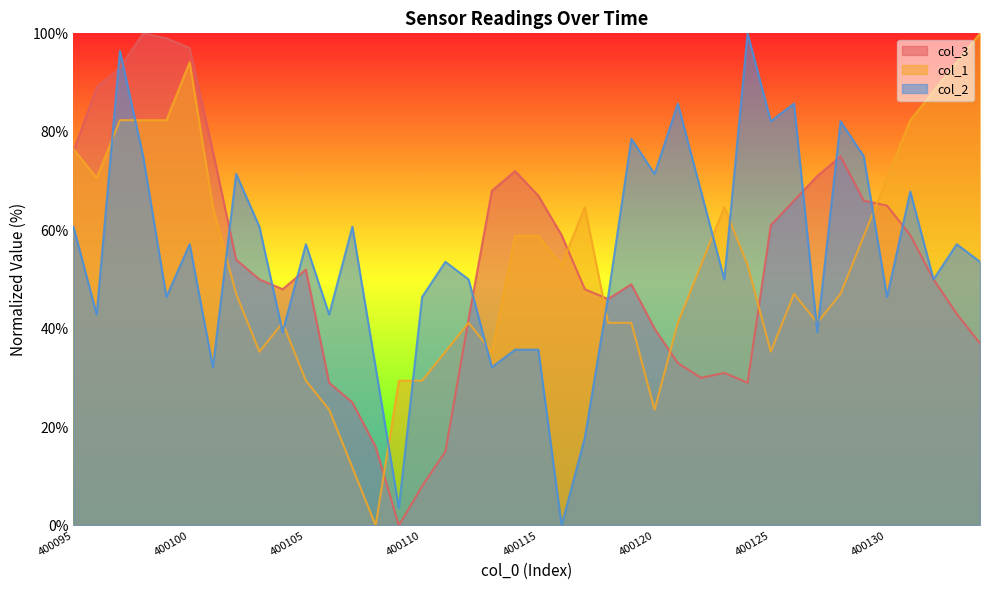

Where does the col_1 series first go above 52?

400095